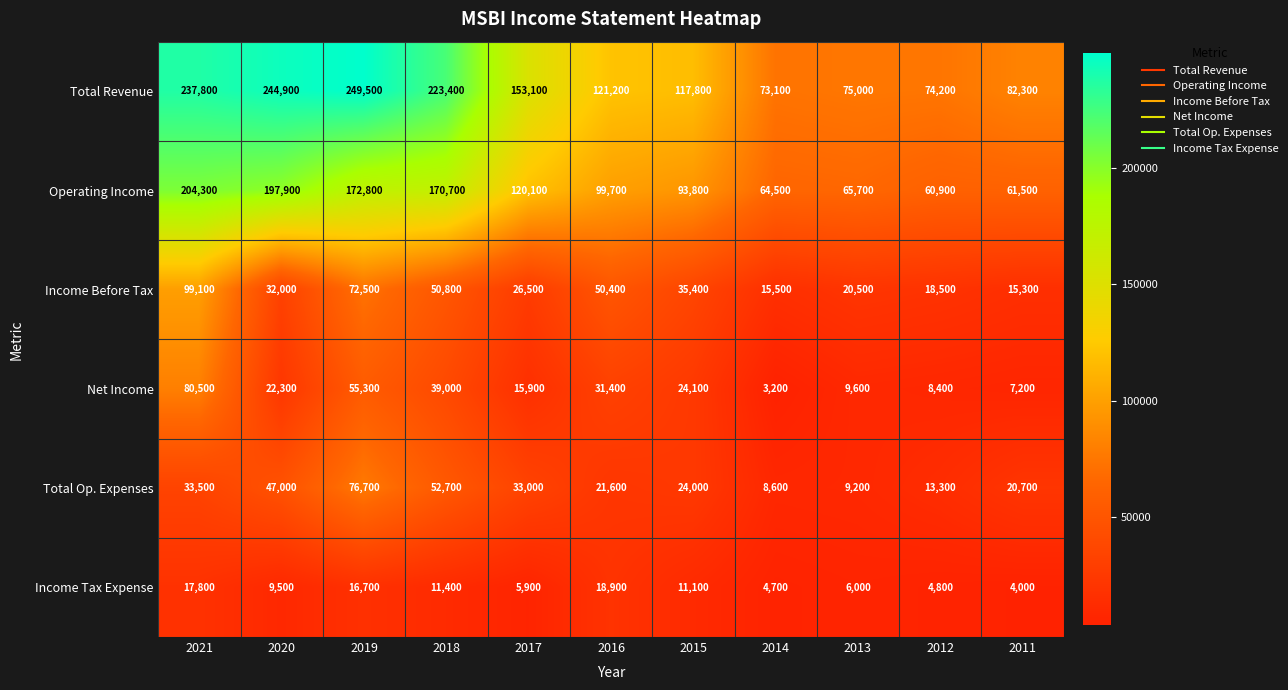

Is it true that Income Before Tax equals 50400 at 2016?

True